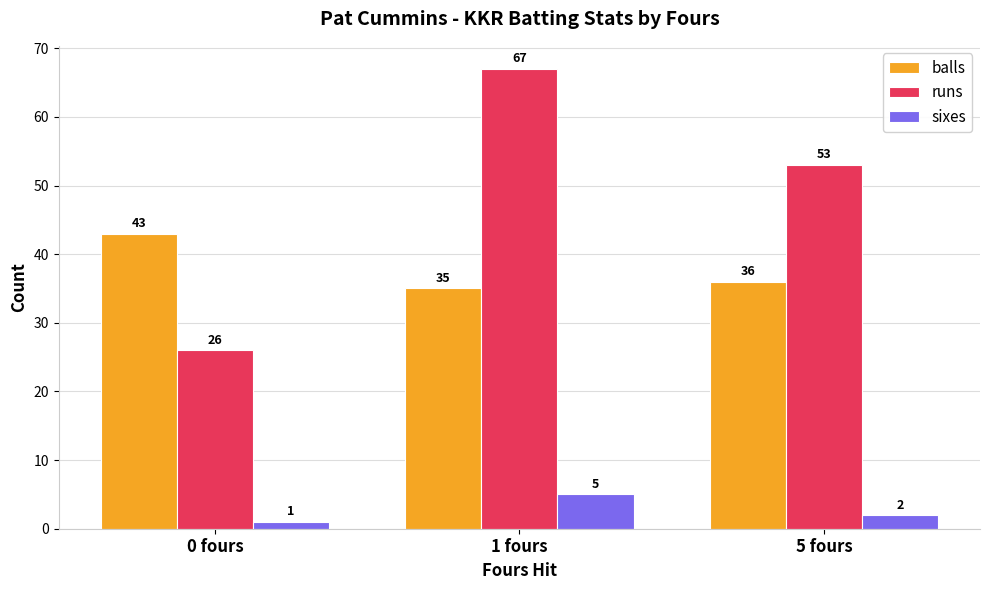

The balls series shows 43 at 0 fours. True or false?

True